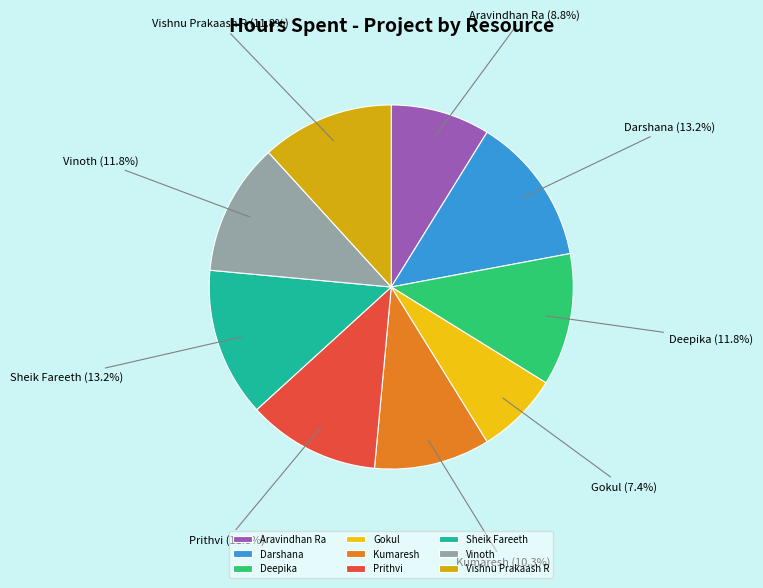

Count the number of slices in the pie.

9